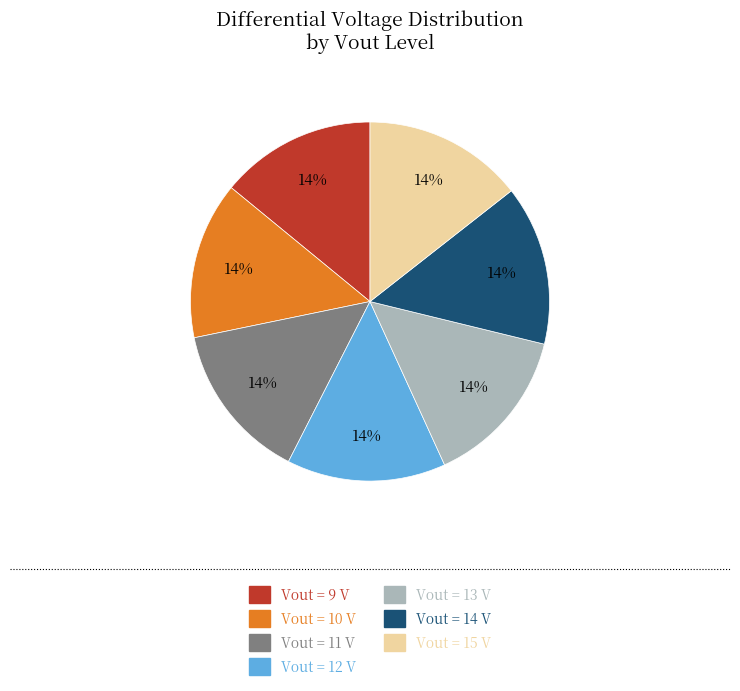

To the nearest percent, what is the average slice percentage?

14%